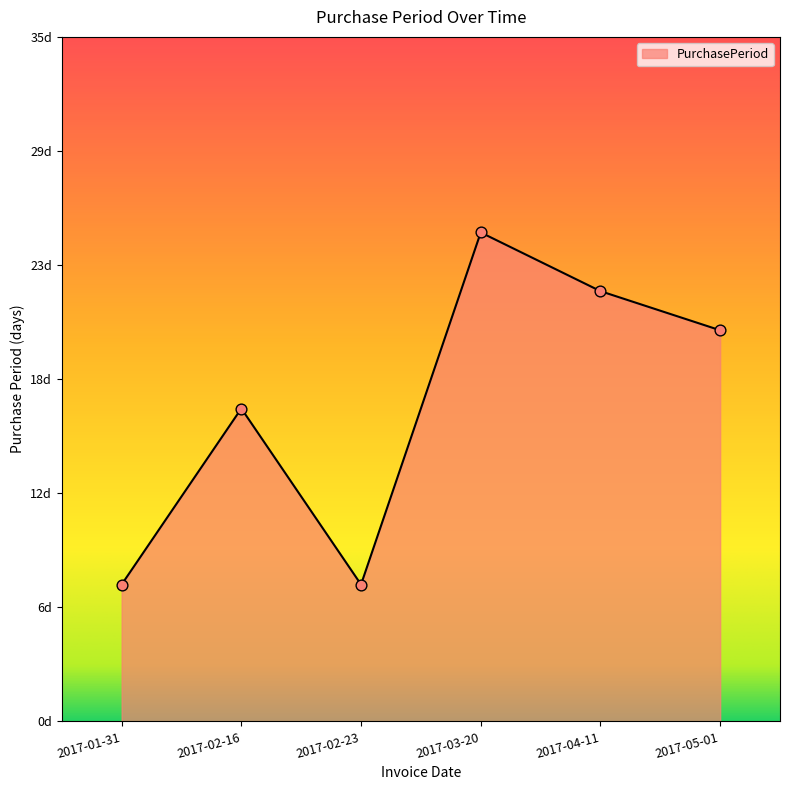

Approximately how many times larger is the value at 2017-03-20 compared to 2017-04-11?

1.1